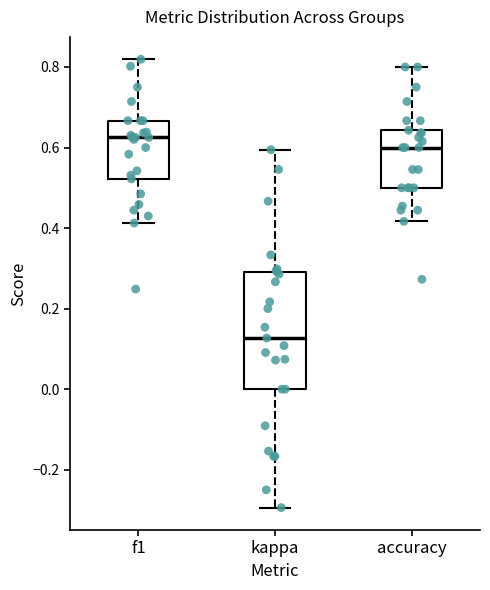

Which box's median line is the highest?

f1